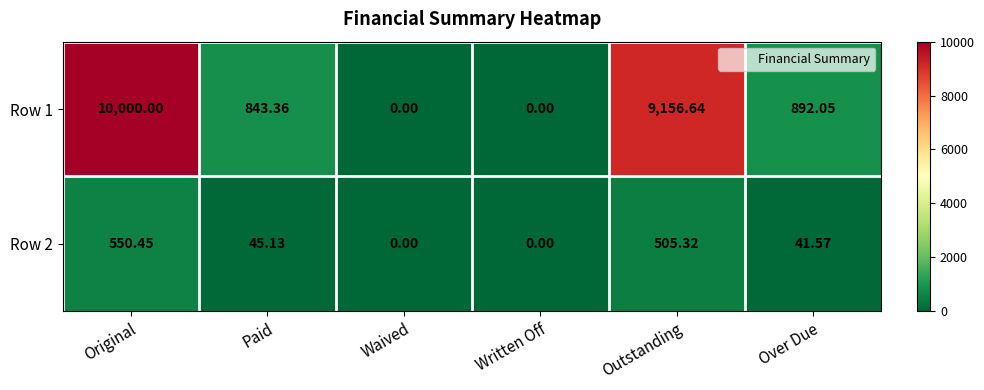

Which category has the highest value in the Row 1 series?

Original